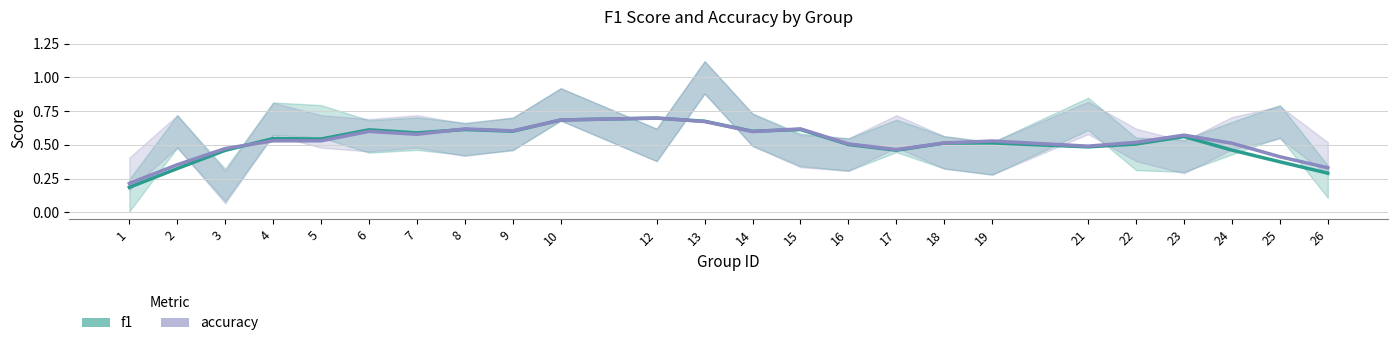

In accuracy, how many points are higher than both neighbors (excluding endpoints)?

6